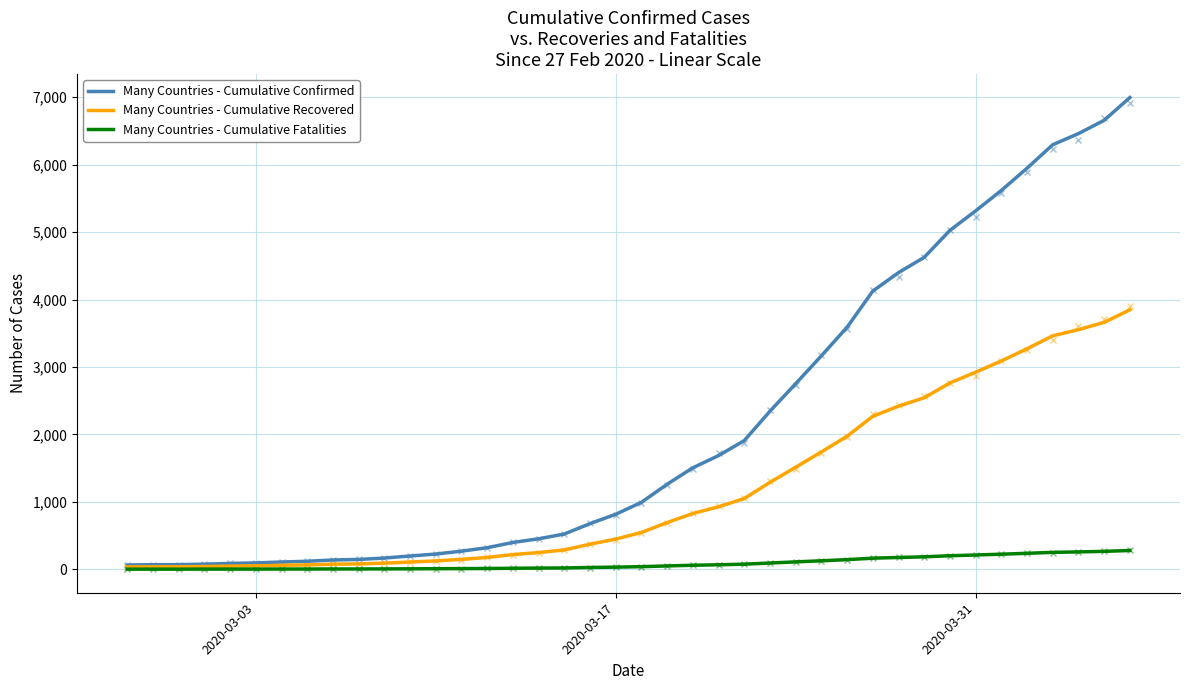

What is the minimum value shown in the chart?

2